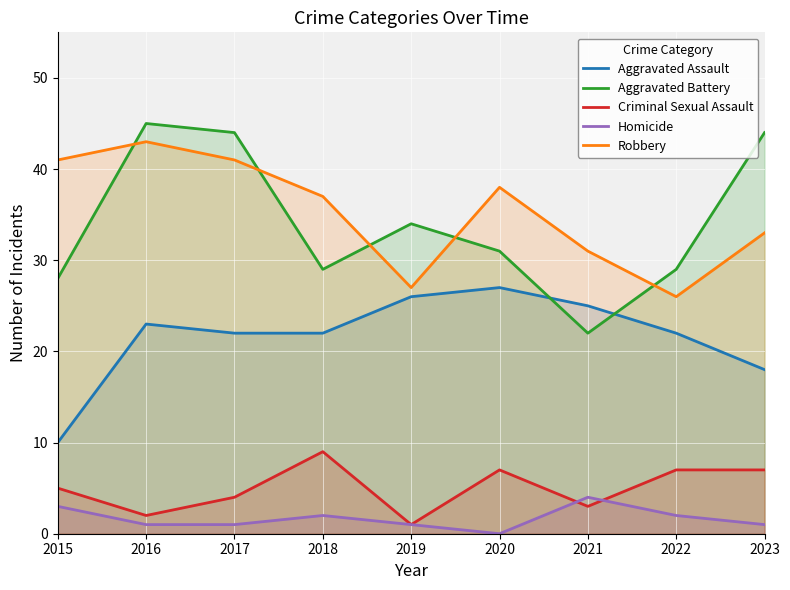

What is the difference between the Criminal Sexual Assault values at 2017 and 2018?

5